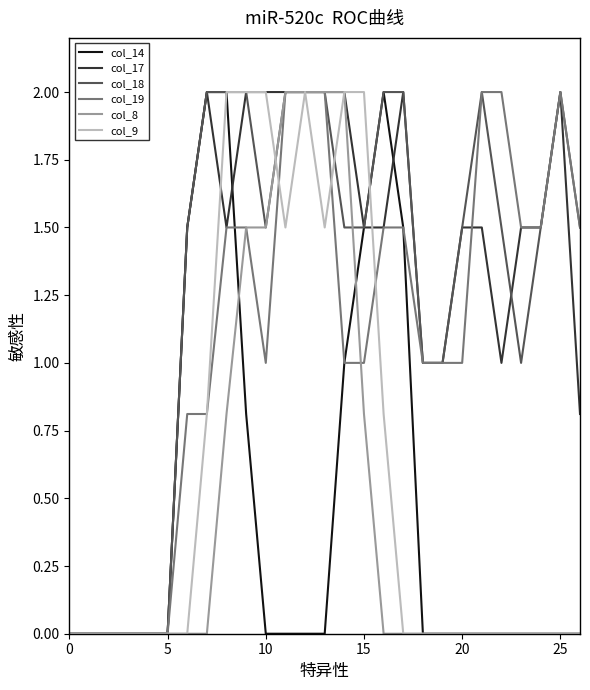

What is the maximum value shown in the chart?

2.0